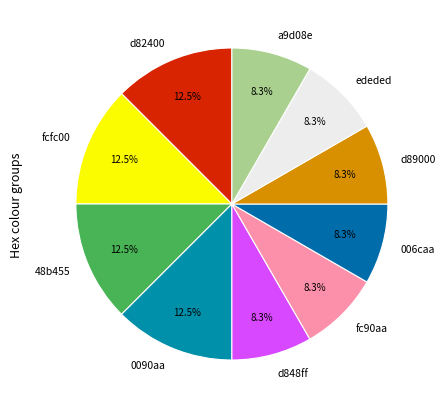

To the nearest percent, what portion does d89000 represent?

8%